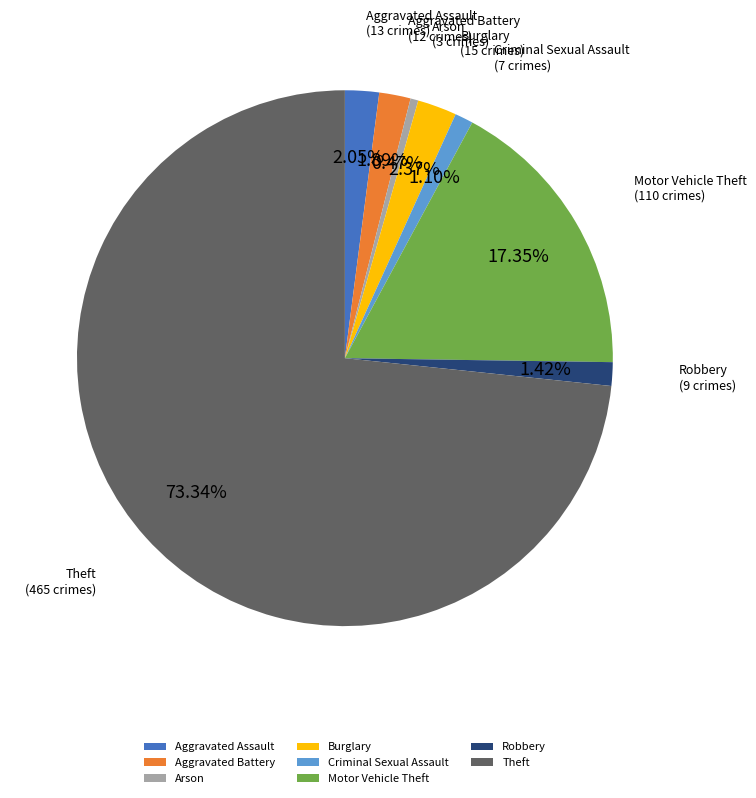

To the nearest percent, what is the combined percentage of Aggravated Battery and Criminal Sexual Assault?

3%